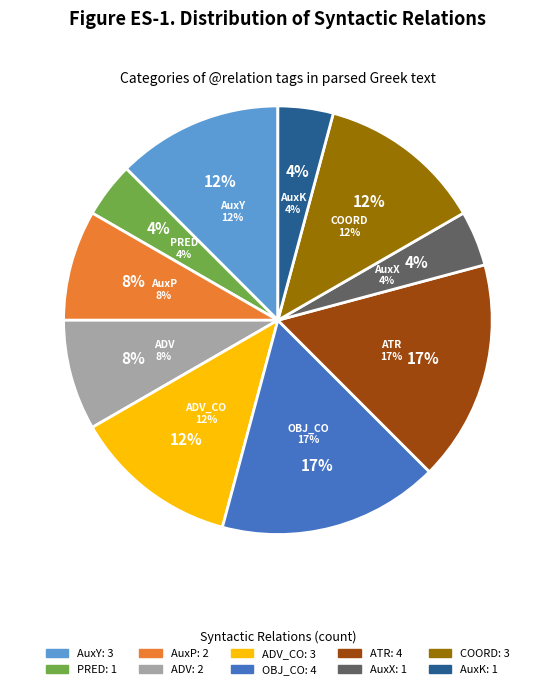

To the nearest percent, what is the difference between the COORD and AuxK slice percentages?

8%